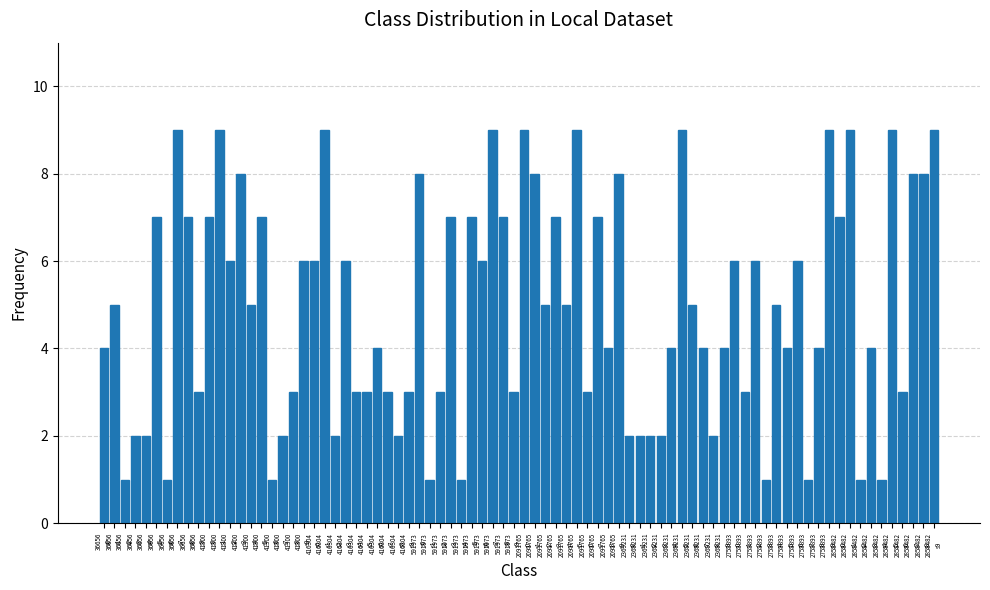

What is the value of the 19th bar from the left?

3